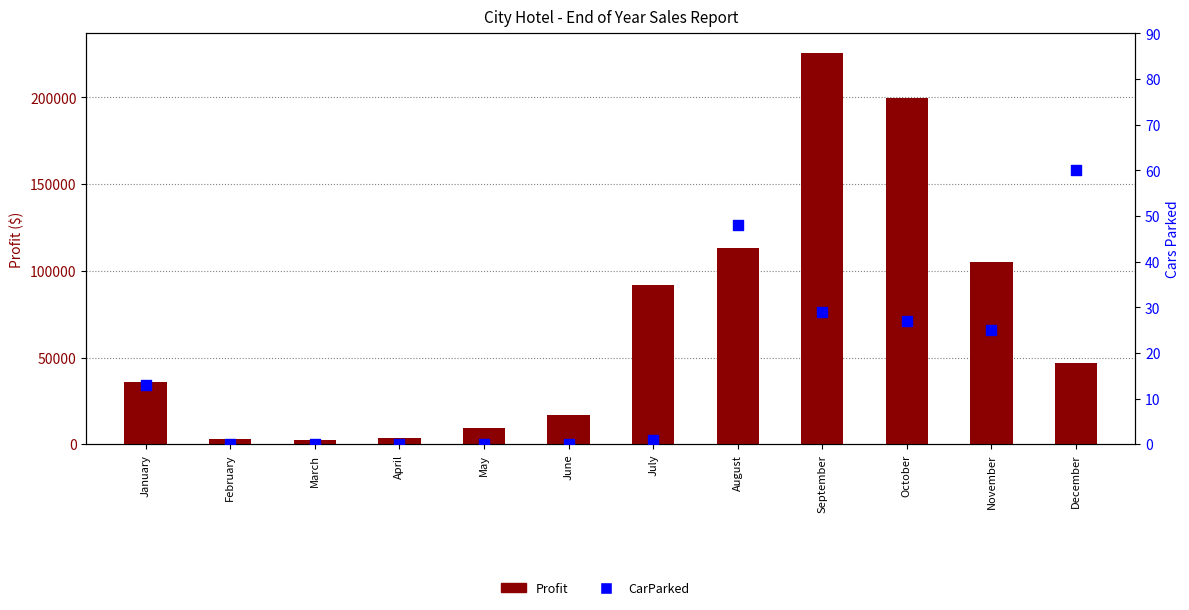

What is the total value across all series at September?

225578.3